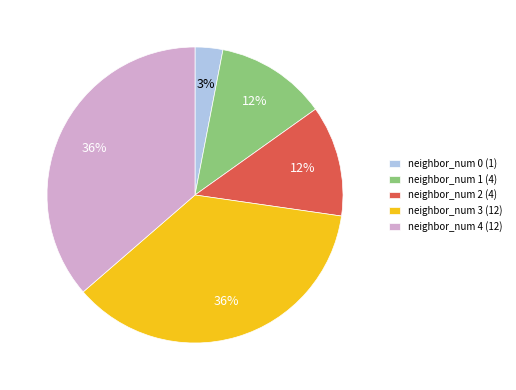

Does neighbor_num 4 (12) represent more than half of the total?

No